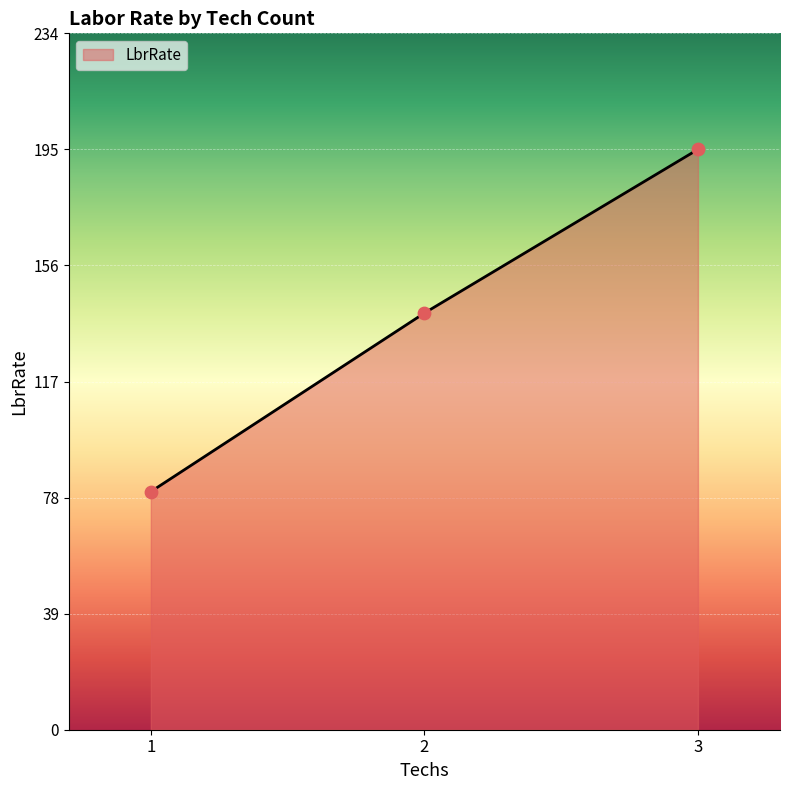

Between 1 and 3, which is larger?

3